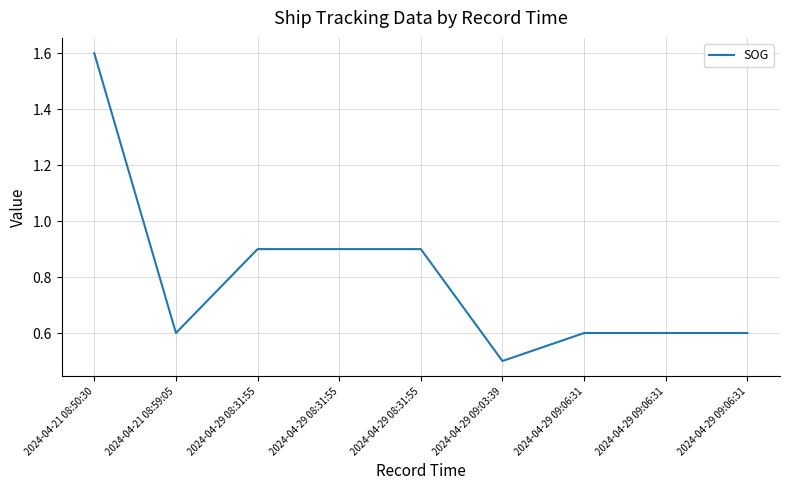

Is it true that the value at 2024-04-21 08:59:05 is 1.0?

False